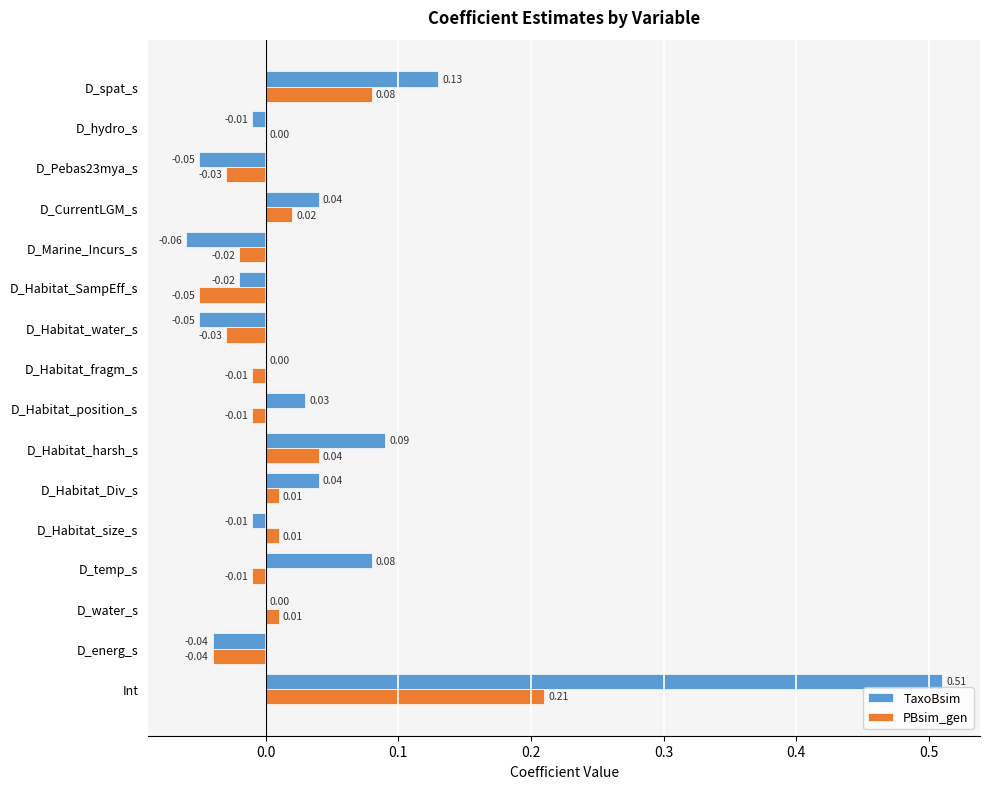

Which series changed the most between D_CurrentLGM_s and D_spat_s?

TaxoBsim